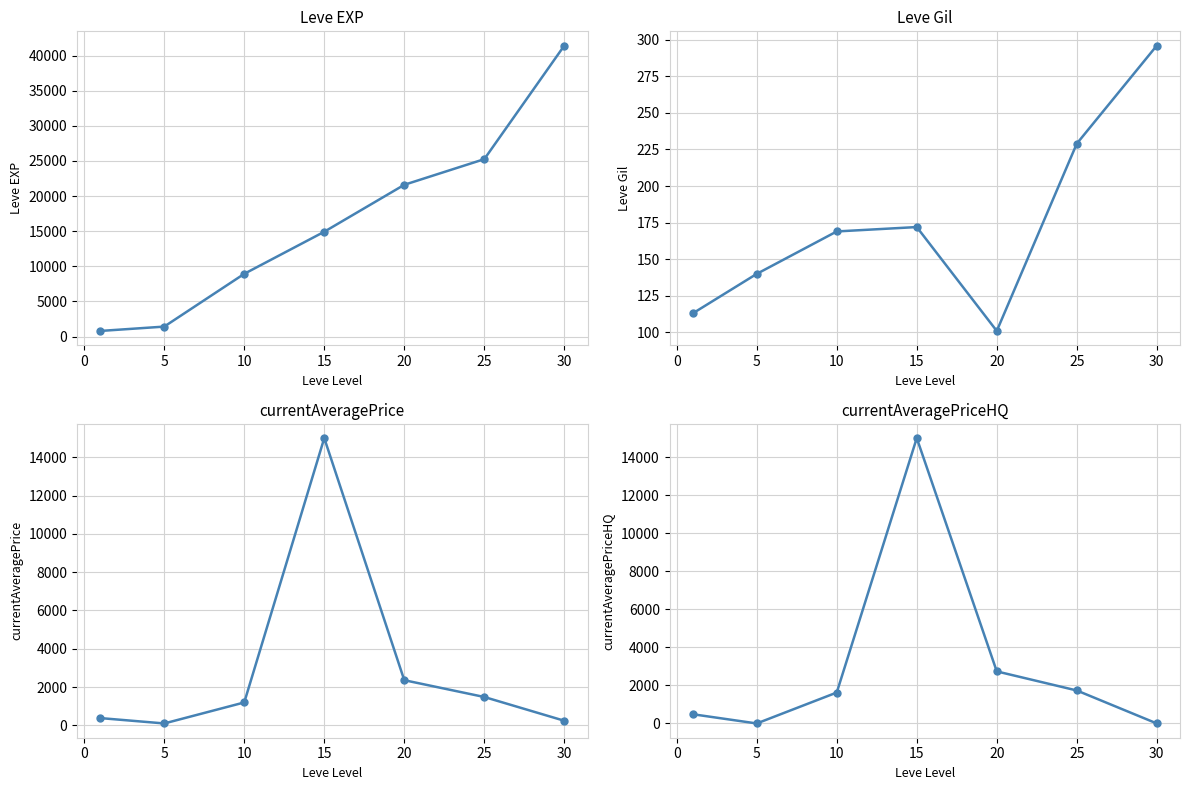

Is it true that Leve Gil equals 66.5 at 15?

False